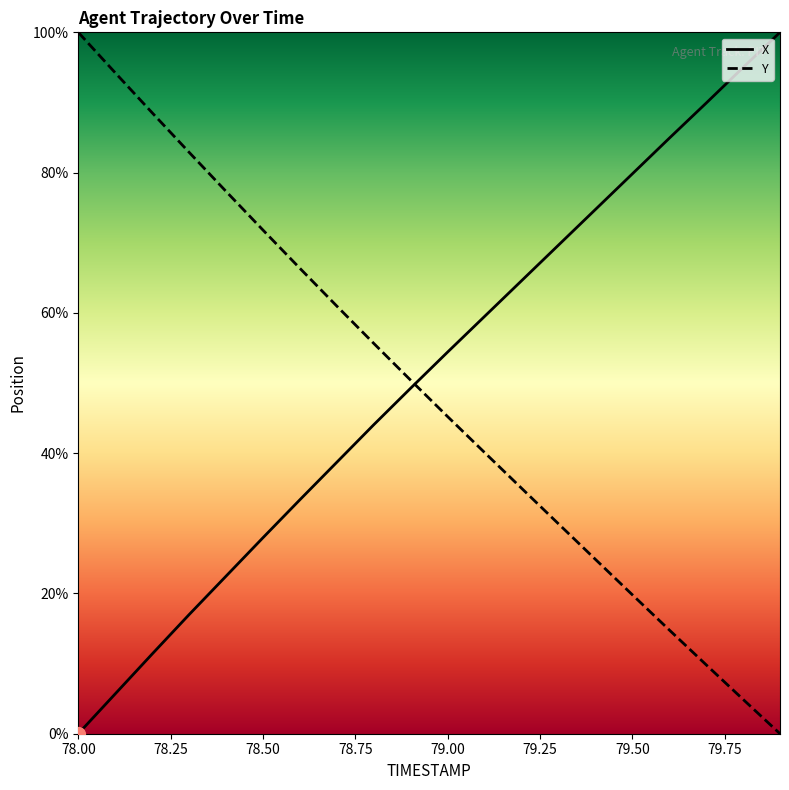

Where do X and Y first cross each other?

78.9 and 79.0